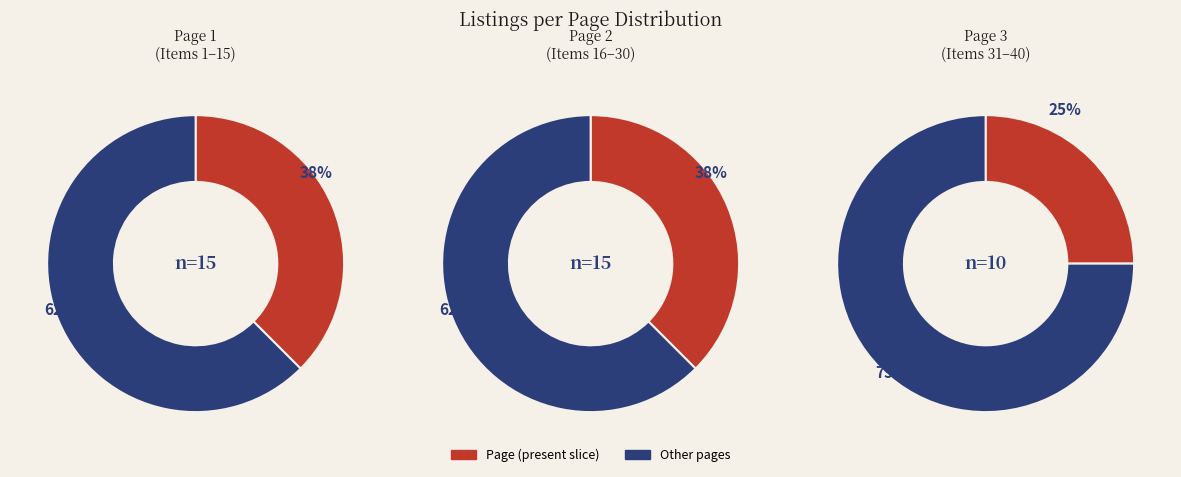

Count the number of slices in the pie.

2